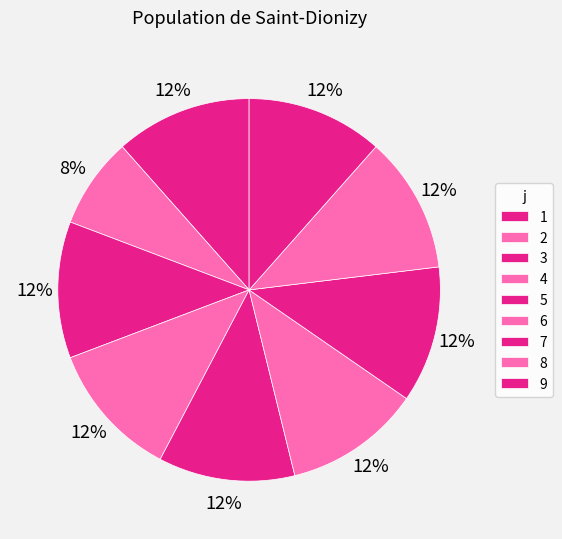

To the nearest percent, what portion does 7 represent?

12%